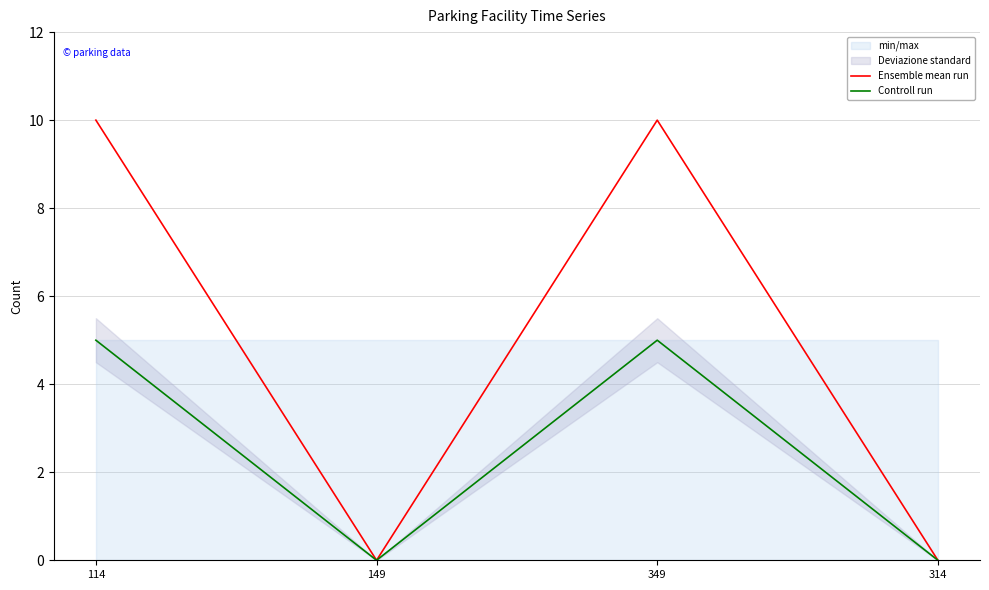

What is the label of the 3rd point from the right?

149